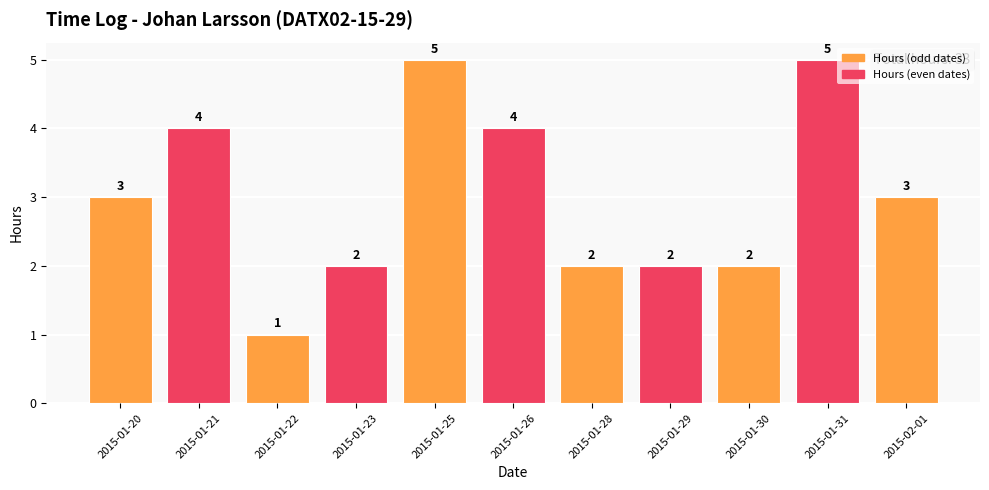

Count the values in the range 2 to 4.

8